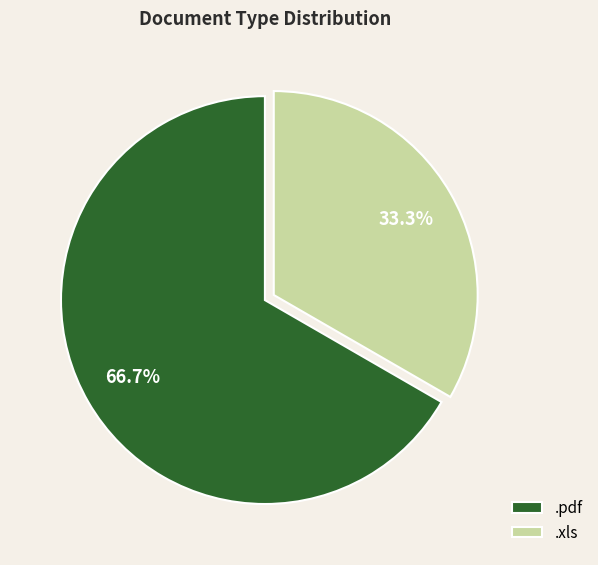

Which slice is the largest?

.pdf